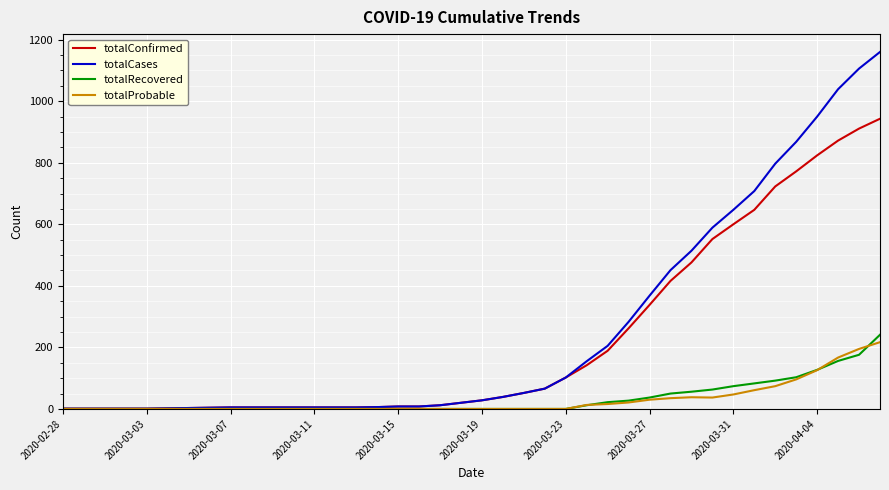

What is the greatest value displayed?

1160